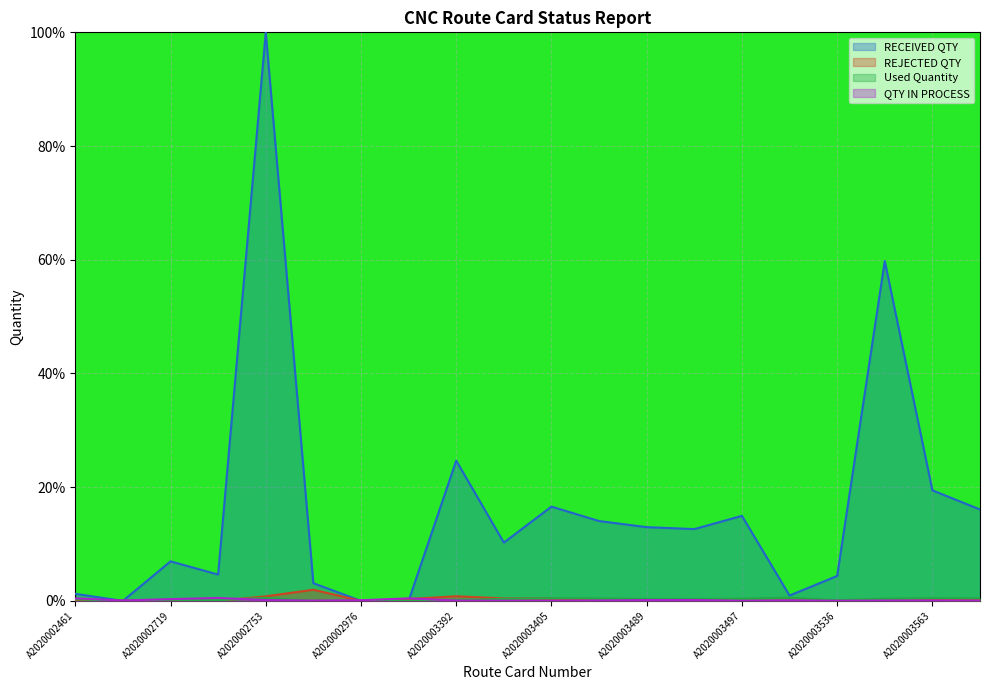

List the labels in order of REJECTED QTY value, largest first.

A2020002789, A2020003392, A2020002753, A2020003395, A2020003405, A2020003063, A2020003584, A2020003477, A2020003563, A2020002719, A2020003489, A2020002461, A2020003499, A2020003536, A2020002480, A2020002740, A2020002976, A2020003465, A2020003497, A2020003535